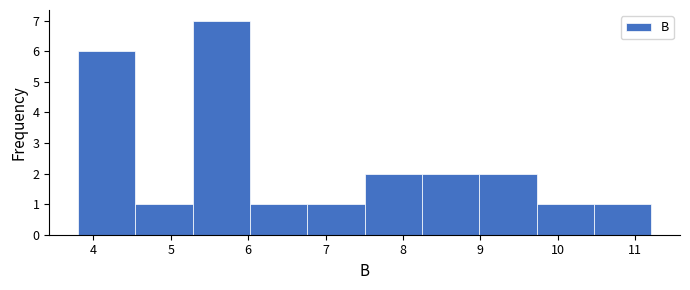

How tall is the bar that spans 7.5 to 8.2 on the x-axis? Neither the bar edges nor the heights are printed on the chart, so give them approximately, as read against the axes.

2